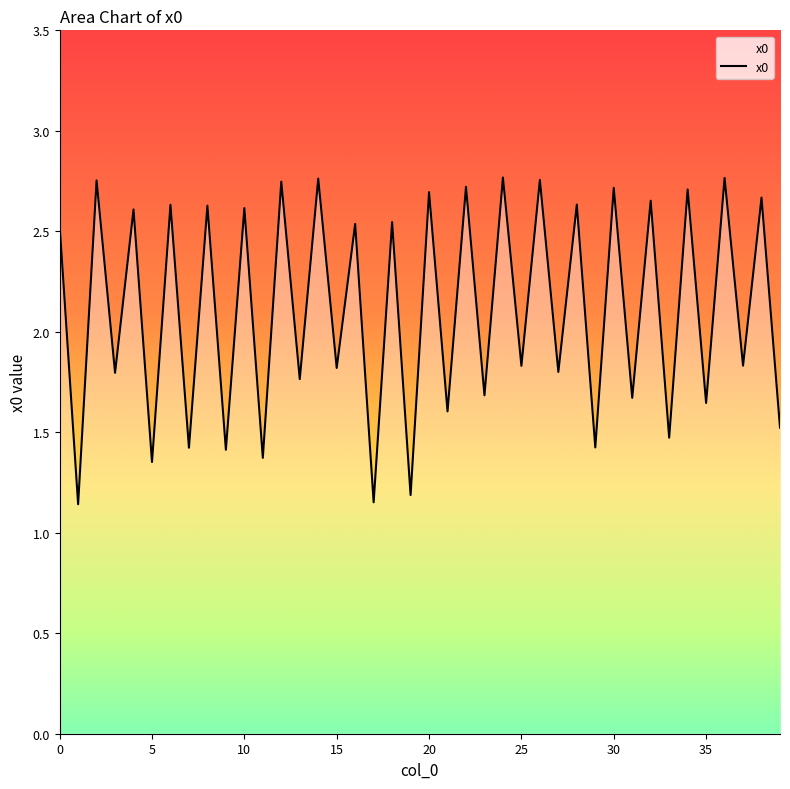

What is the difference between the second highest and second lowest values?

1.6